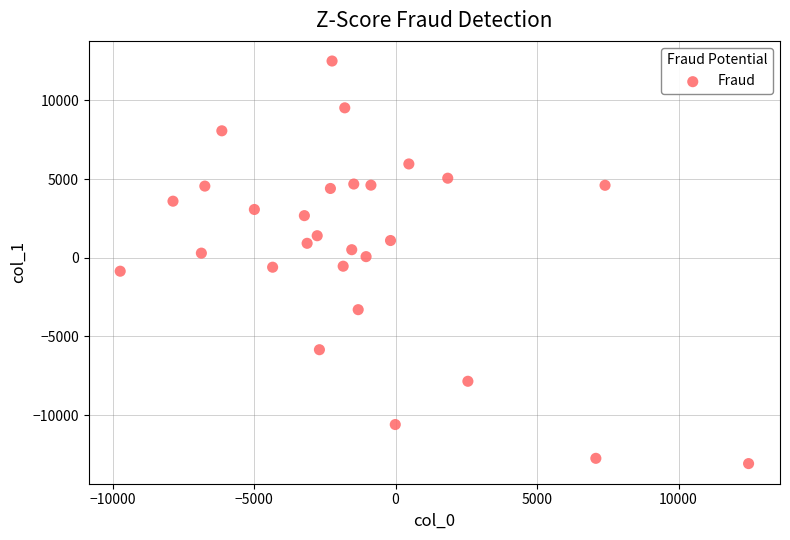

What is the range of X values (max minus min)?

22203.8